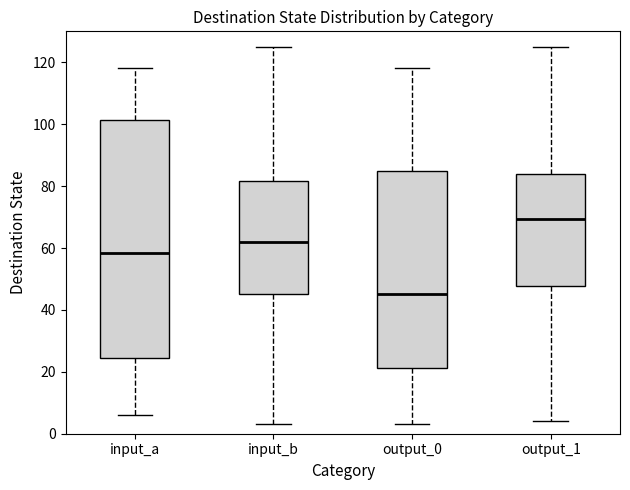

Which box has the highest median line?

output_1